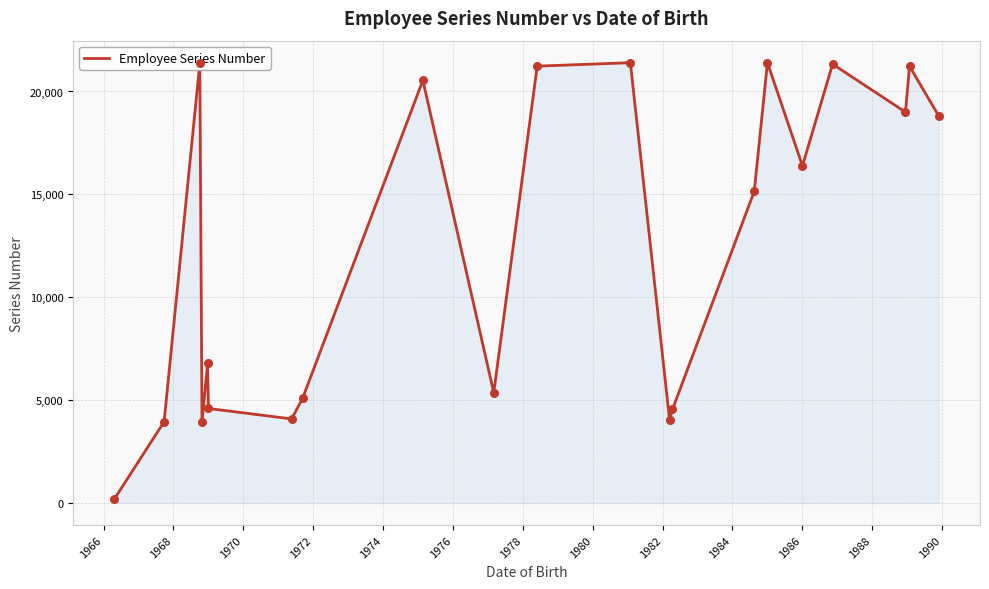

What is the difference between the maximum and minimum values?

21204